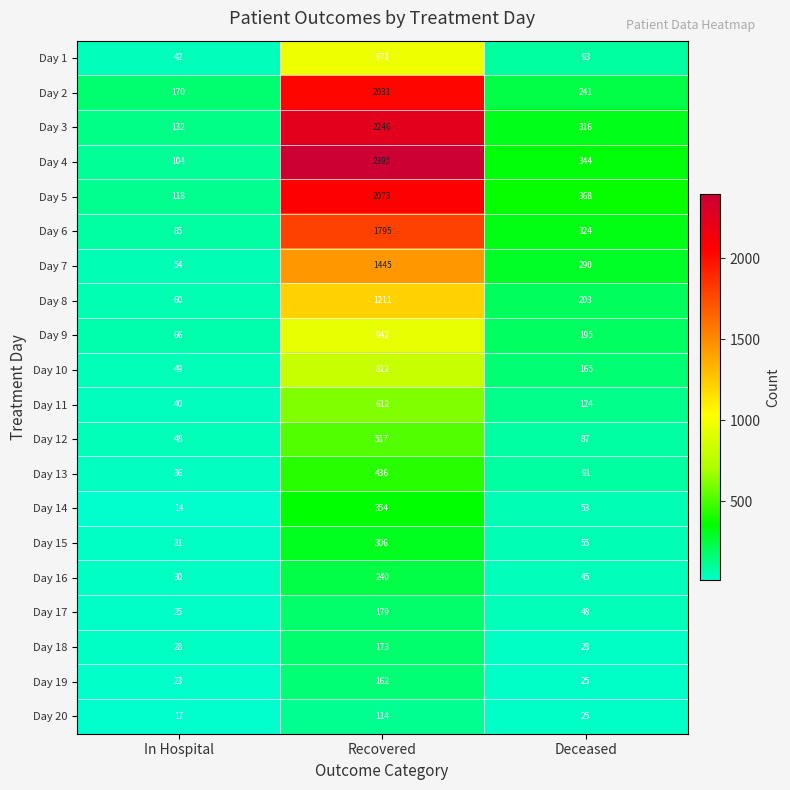

What is the sum of the Day 8 values at In Hospital and Deceased?

263